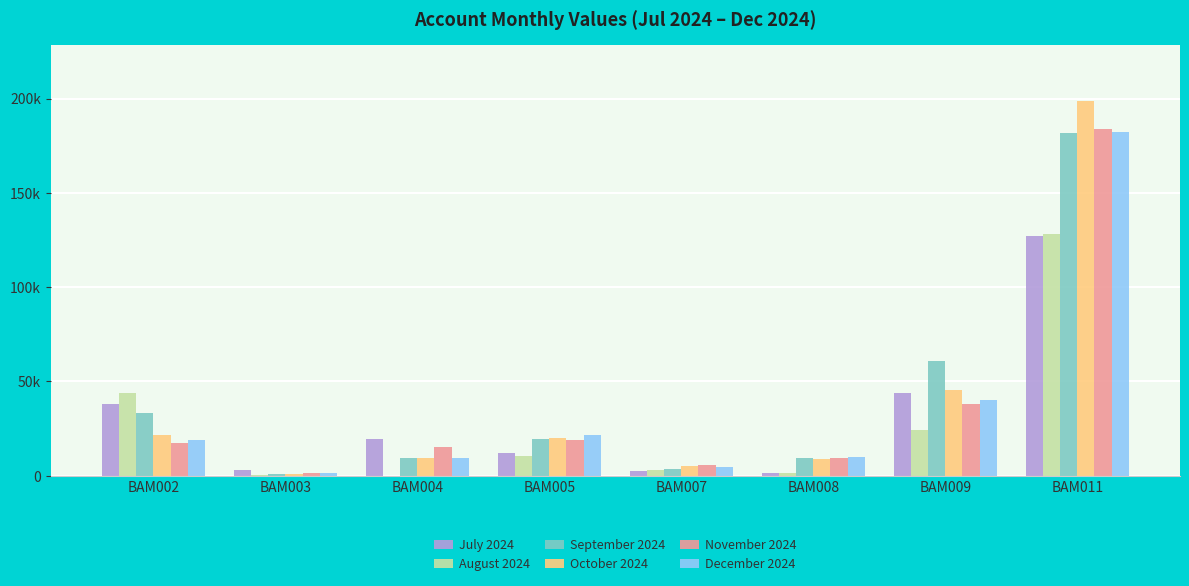

Is the value of August 2024 at BAM007 greater than the value of December 2024 at BAM011?

No